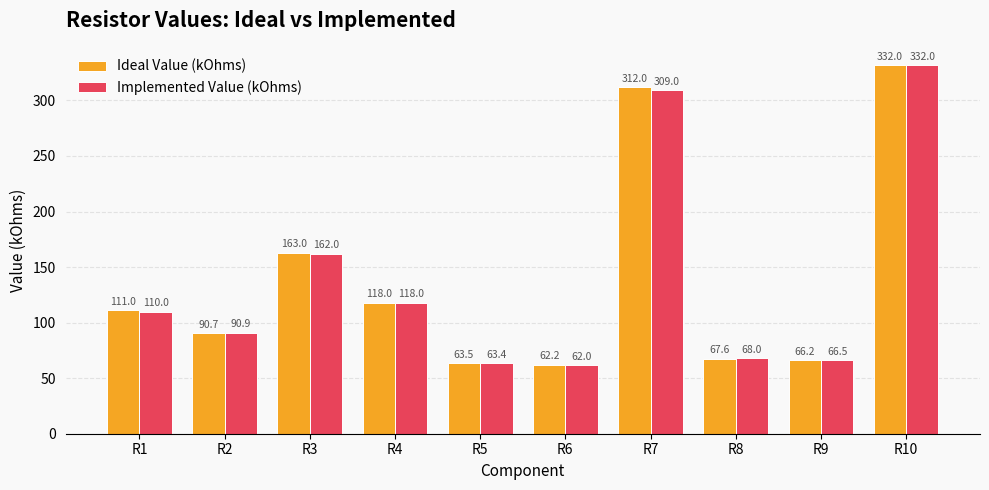

What is the value of the Implemented Value (kOhms) bar at the 10th from the left?

332.0